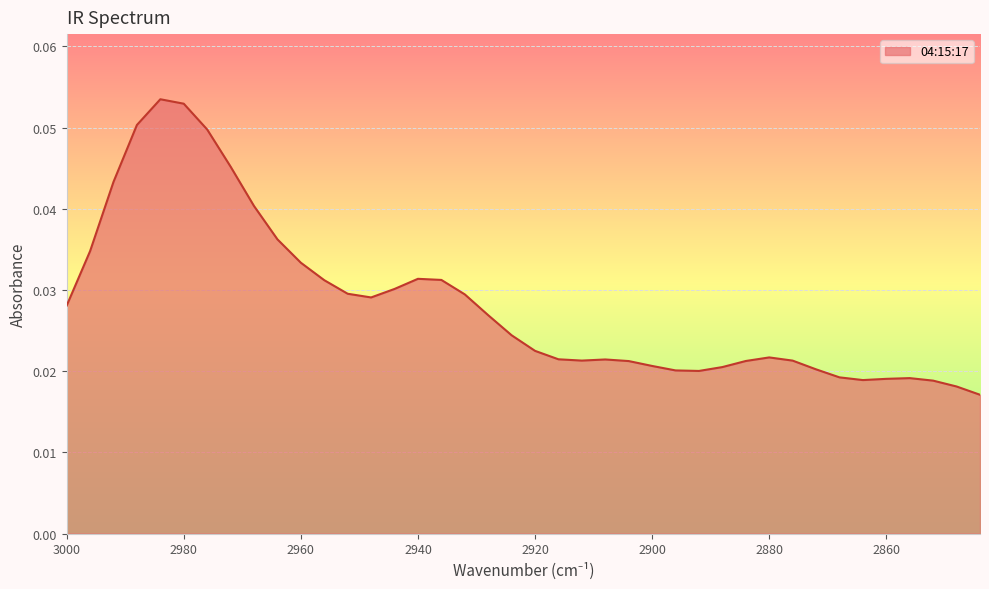

Rank the categories by value from lowest to highest.

2844, 2848, 2852, 2864, 2860, 2856, 2868, 2892, 2896, 2872, 2888, 2900, 2904, 2884, 2876, 2912, 2908, 2916, 2880, 2920, 2924, 2928, 3000, 2948, 2932, 2952, 2944, 2956, 2936, 2940, 2960, 2996, 2964, 2968, 2992, 2972, 2976, 2988, 2980, 2984